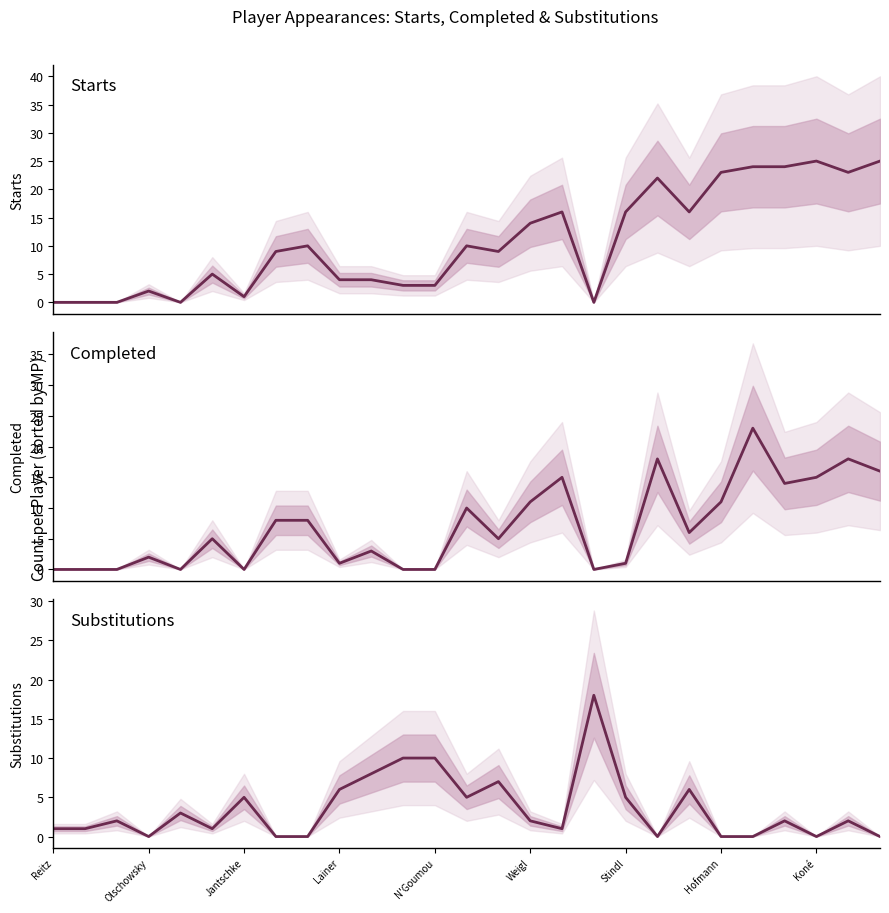

What is the value of the Completed point at the 26th from the left?

18